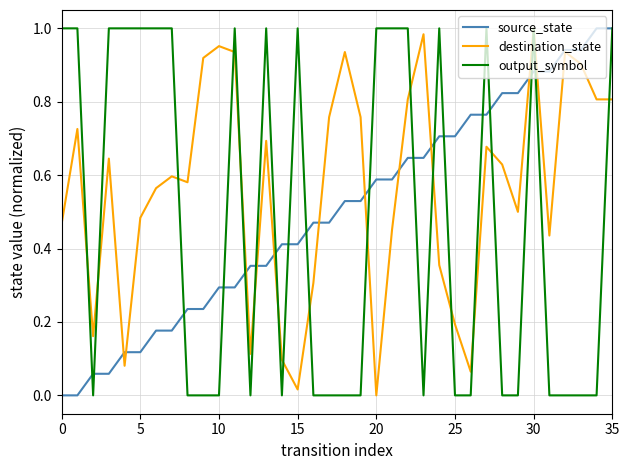

Which series has the largest total across all categories?

destination_state